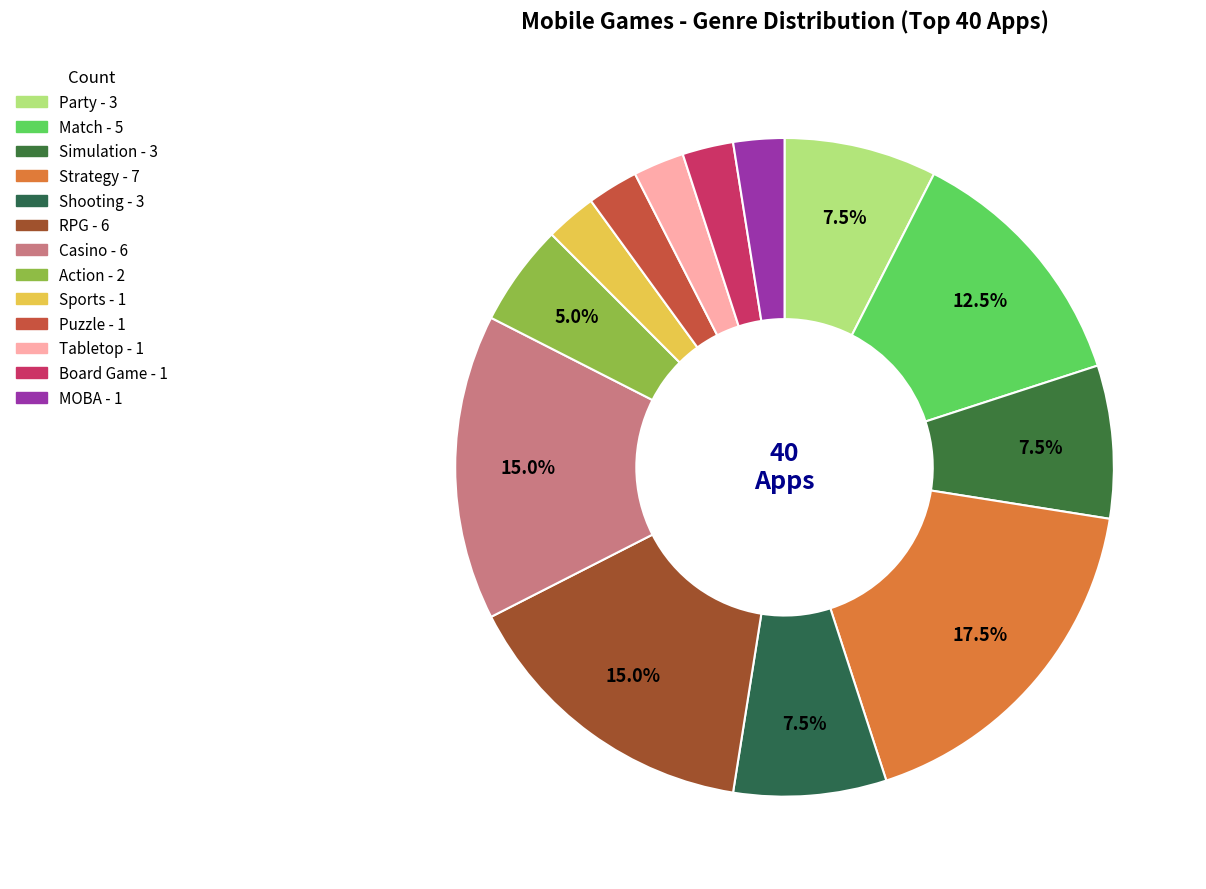

Is there any slice that represents more than half of the pie?

No